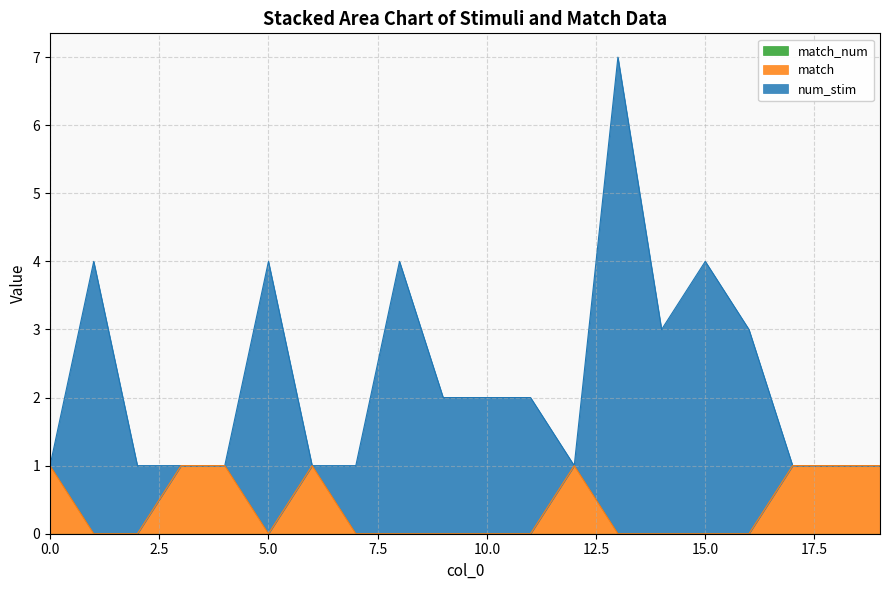

How many num_stim values are between 1 and 4?

19